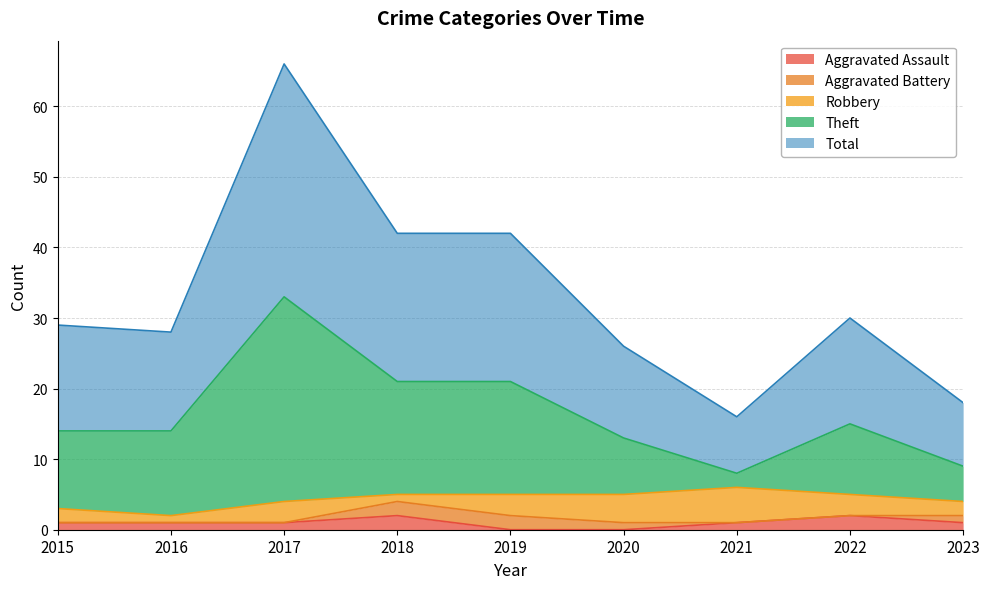

Does the chart have visible grid lines?

Yes